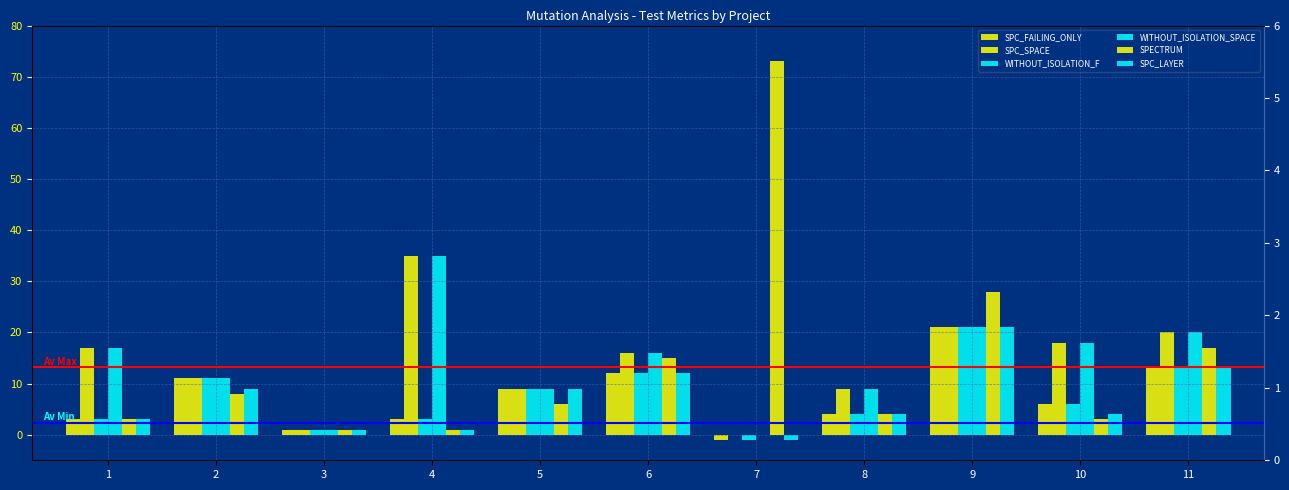

Reading right to left, extract all data points from this chart.

SPC_FAILING_ONLY: 13	6	21	4	-1	12	9	3	1	11	3
SPC_SPACE: 20	18	21	9	0	16	9	35	1	11	17
WITHOUT_ISOLATION_F: 13	6	21	4	-1	12	9	3	1	11	3
WITHOUT_ISOLATION_SPACE: 20	18	21	9	0	16	9	35	1	11	17
SPECTRUM: 17	3	28	4	73	15	6	1	1	8	3
SPC_LAYER: 13	4	21	4	-1	12	9	1	1	9	3